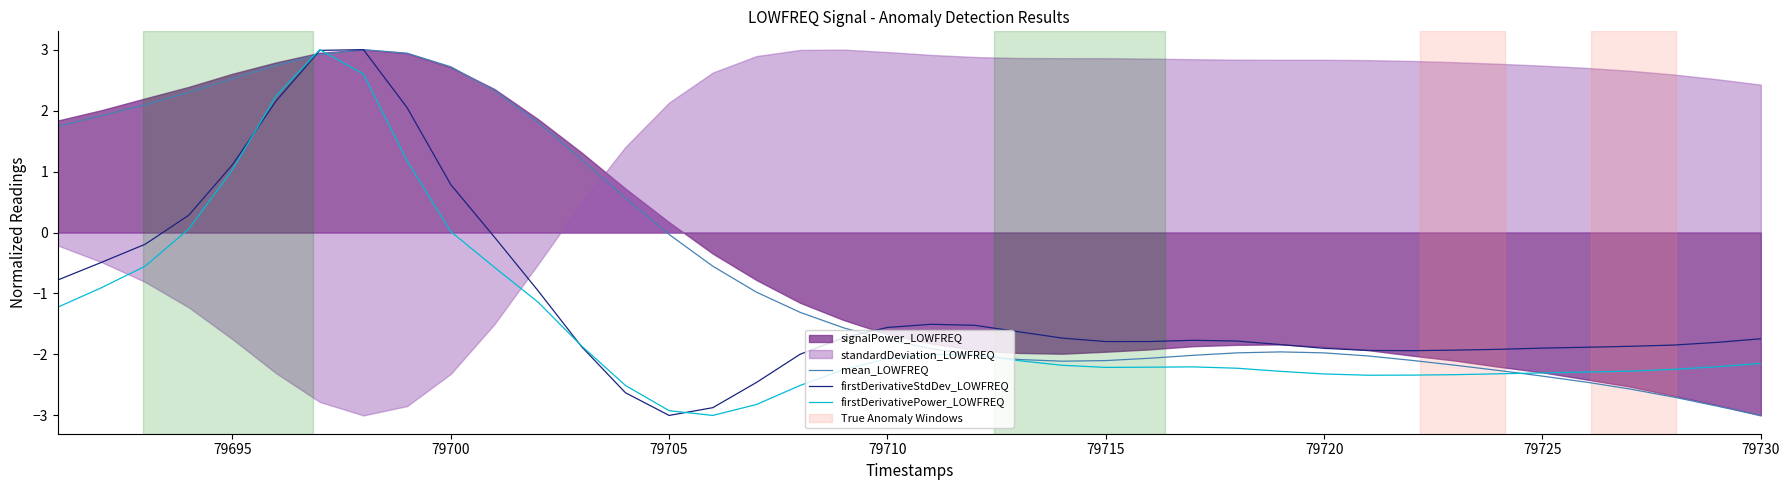

What is the lowest value of the firstDerivativeStdDev_LOWFREQ series?

-3.0